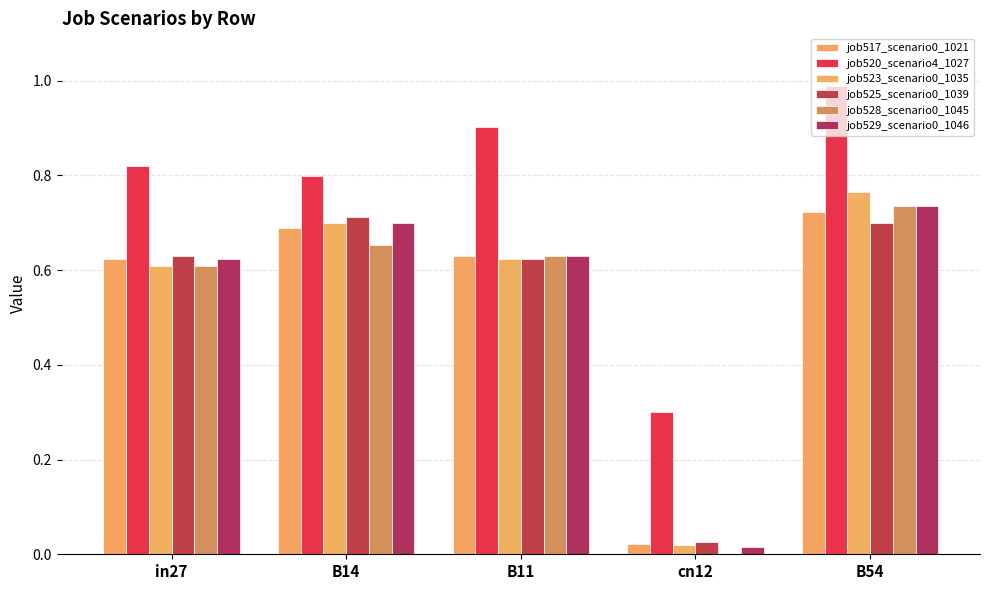

The job528_scenario0_1045 series shows 0.7 at B54. True or false?

True